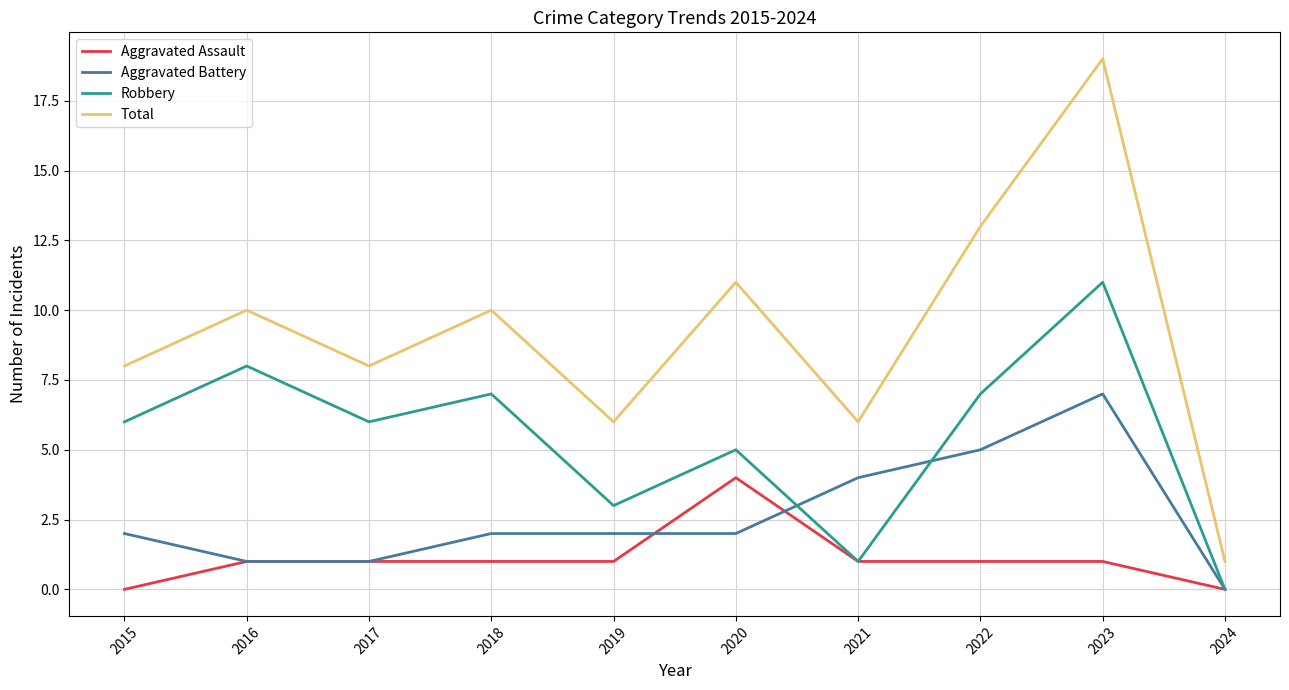

The Total series shows 30 at 2023. True or false?

False